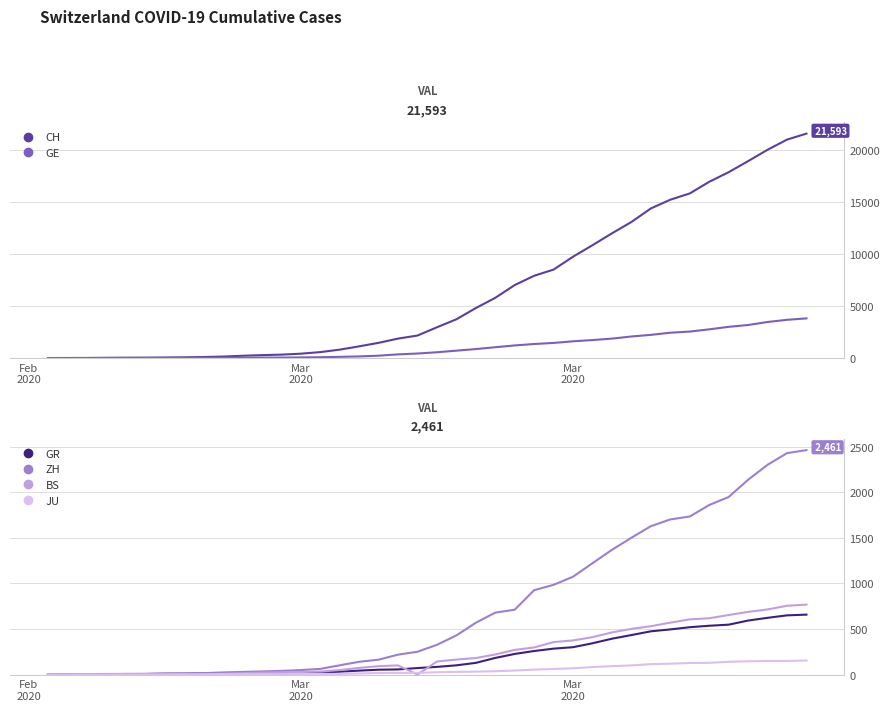

Reading left to right, transcribe all the data shown in this chart.

CH: 0	4	8	20	30	36	50	69	97	142	219	280	327	419	570	807	1125	1463	1870	2165	2959	3727	4807	5794	7022	7918	8512	9752	10858	12000	13091	14394	15235	15837	16957	17882	18946	20040	21017	21593
GE: 0	1	1	5	9	10	11	14	16	20	30	43	45	60	80	114	155	227	351	435	556	710	863	1041	1212	1350	1453	1611	1729	1870	2073	2231	2436	2547	2761	3003	3180	3469	3678	3816
GR: 0	2	2	6	6	6	9	9	12	14	16	17	18	18	22	31	43	53	56	71	84	101	128	182	226	258	284	300	343	393	433	474	495	519	535	547	592	622	649	657
ZH: 0	0	2	2	6	7	10	13	15	23	29	34	40	49	62	101	140	163	218	250	326	429	568	679	711	925	984	1073	1221	1368	1500	1627	1701	1733	1859	1947	2136	2300	2428	2461
BS: 0	0	1	1	1	1	1	3	3	8	15	21	24	28	33	49	73	92	100	0	143	164	181	220	270	297	356	374	410	462	501	530	569	605	617	653	687	714	754	767
JU: 0	0	1	1	1	1	1	2	2	4	4	5	5	7	7	7	12	17	18	19	25	29	32	36	44	54	61	69	82	92	100	114	119	127	128	140	145	149	149	154